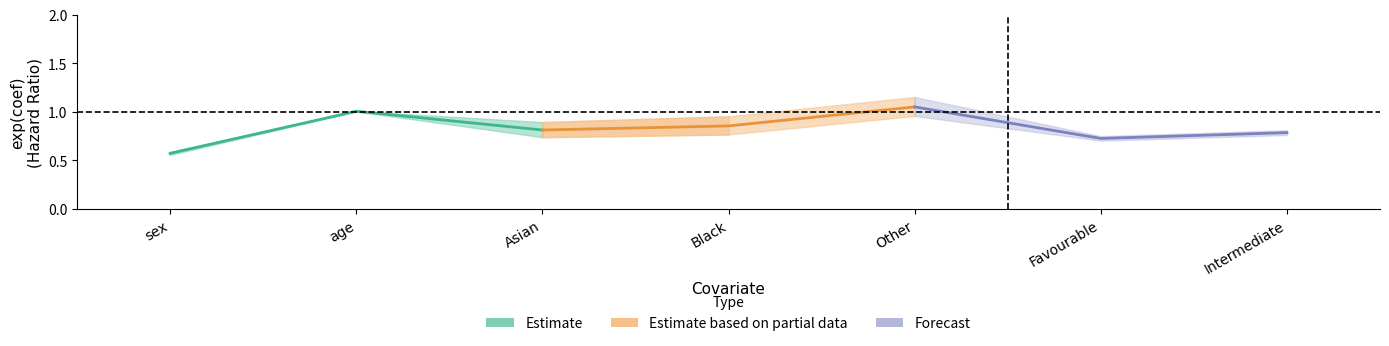

Reading left to right, list all the values displayed in this chart.

exp(coef): sex=0.6	age=1.0	Asian=0.8	Black=0.9	Other=1.1	Favourable=0.7	Intermediate=0.8
exp(coef) lower 95%: sex=0.6	age=1.0	Asian=0.7	Black=0.8	Other=1.0	Favourable=0.7	Intermediate=0.8
exp(coef) upper 95%: sex=0.6	age=1.0	Asian=0.9	Black=1.0	Other=1.2	Favourable=0.8	Intermediate=0.8